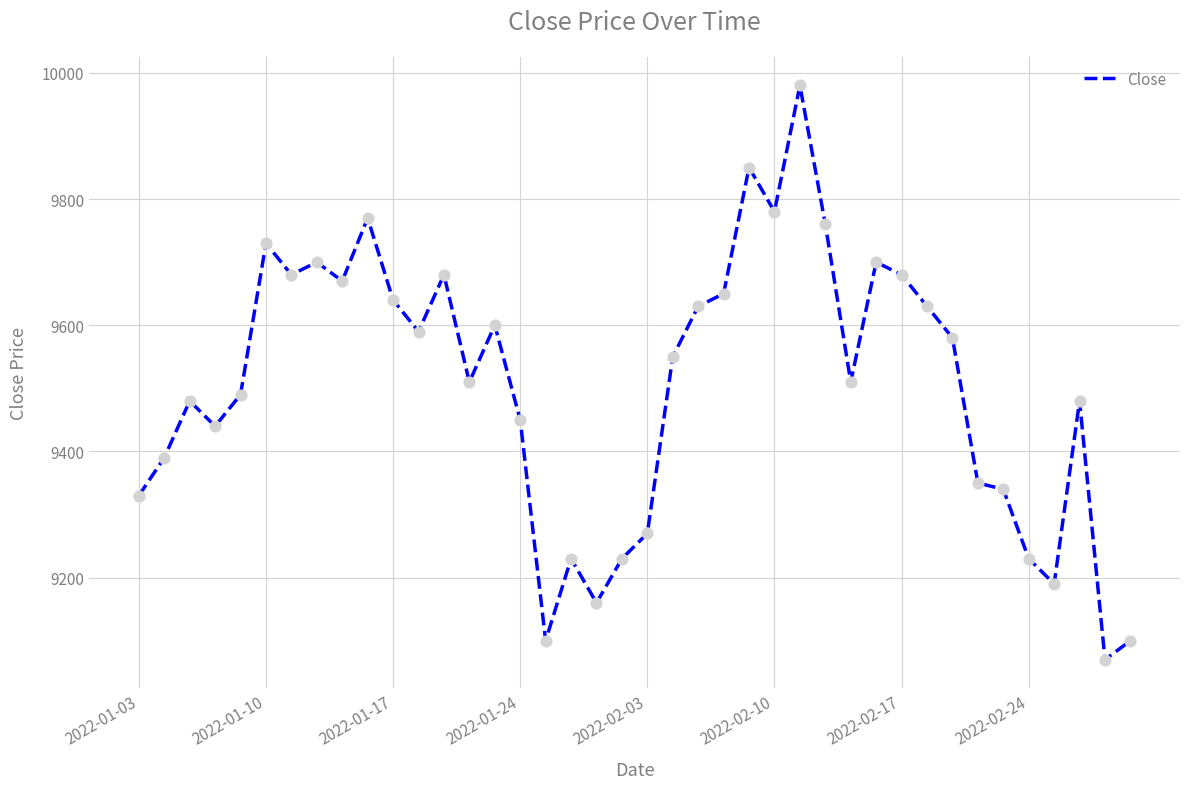

What is the greatest value displayed?

9980